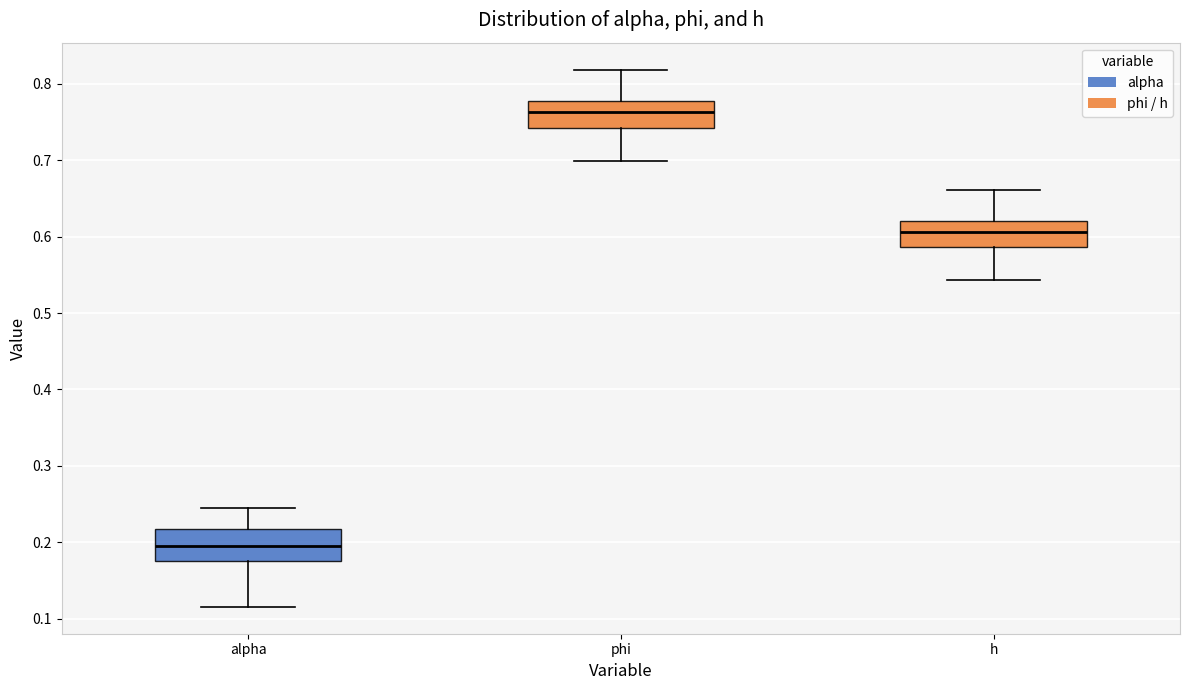

Reading left to right, transcribe this box plot: for each box, give where its median line is, the range the box spans, and where its two whiskers end, as read against the y-axis. The values are not printed on the chart, so give them approximately, as read against the axis.

alpha: median 0.19, box 0.18 to 0.22, whiskers 0.12 to 0.24
phi: median 0.76, box 0.74 to 0.78, whiskers 0.70 to 0.82
h: median 0.61, box 0.59 to 0.62, whiskers 0.54 to 0.66